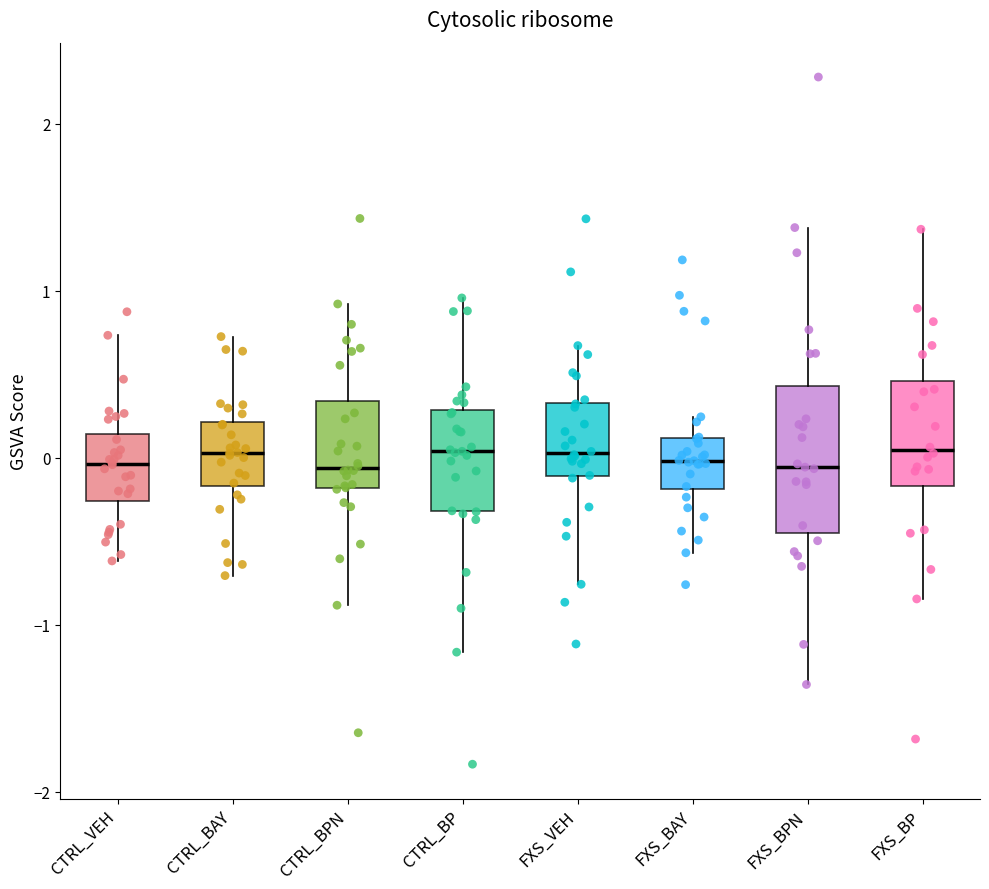

Reading left to right, transcribe this box plot: for each box, give where its median line is, the range the box spans, and where its two whiskers end, as read against the y-axis. The values are not printed on the chart, so give them approximately, as read against the axis.

CTRL_VEH: median 0.0, box -0.3 to 0.1, whiskers -0.6 to 0.7
CTRL_BAY: median 0.0, box -0.2 to 0.2, whiskers -0.7 to 0.7
CTRL_BPN: median -0.1, box -0.2 to 0.3, whiskers -0.9 to 0.9
CTRL_BP: median 0.0, box -0.3 to 0.3, whiskers -1.2 to 1.0
FXS_VEH: median 0.0, box -0.1 to 0.3, whiskers -0.8 to 0.7
FXS_BAY: median 0.0, box -0.2 to 0.1, whiskers -0.6 to 0.2
FXS_BPN: median -0.1, box -0.5 to 0.4, whiskers -1.4 to 1.4
FXS_BP: median 0.0, box -0.2 to 0.5, whiskers -0.8 to 1.4